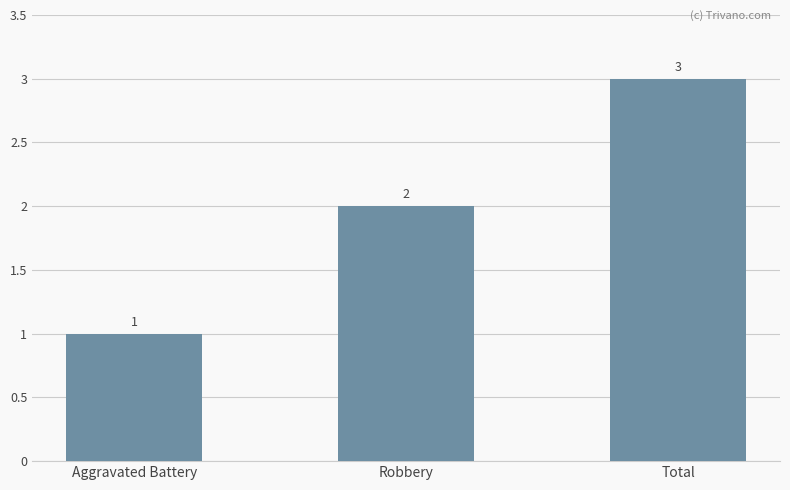

What is the change in value from Aggravated Battery to Total?

+2